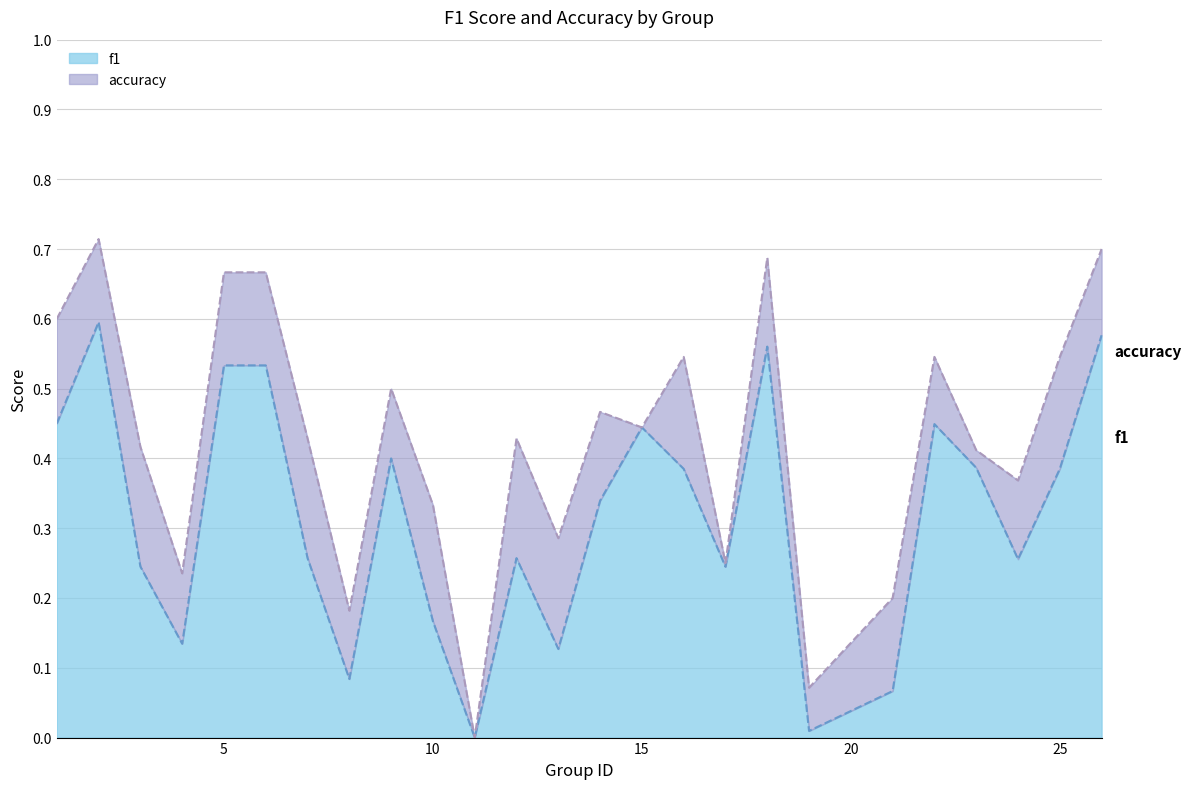

Which series changed the most between 14 and 15?

f1